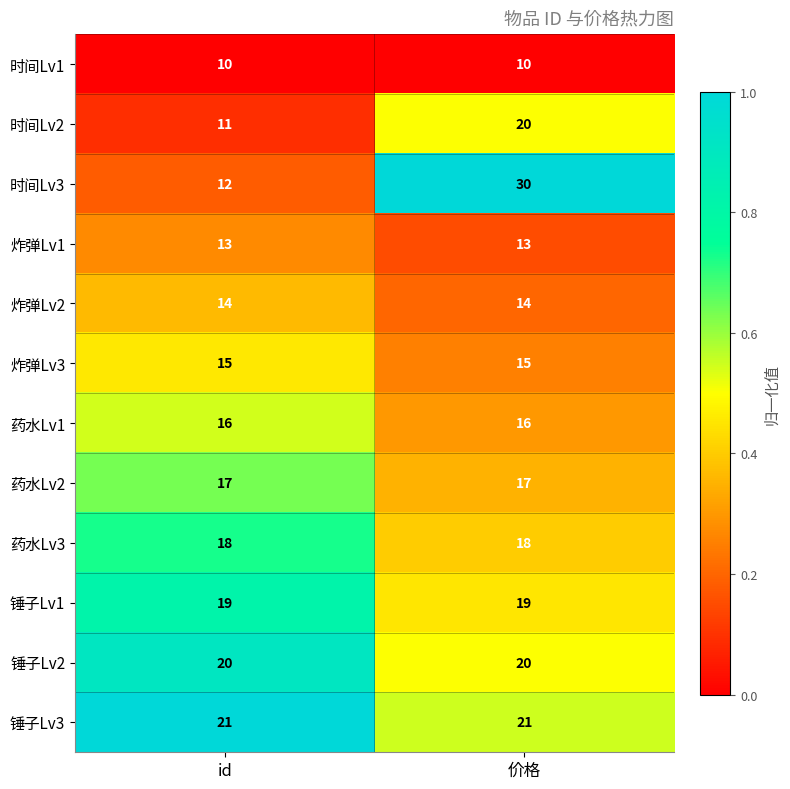

How many data points does each series have?

2